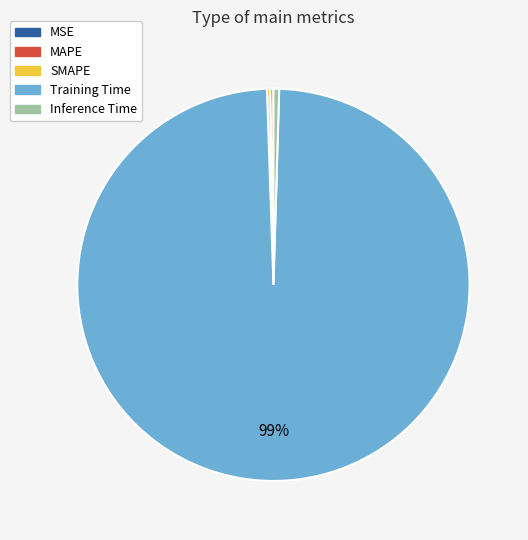

To the nearest percent, what is the average slice percentage?

20%